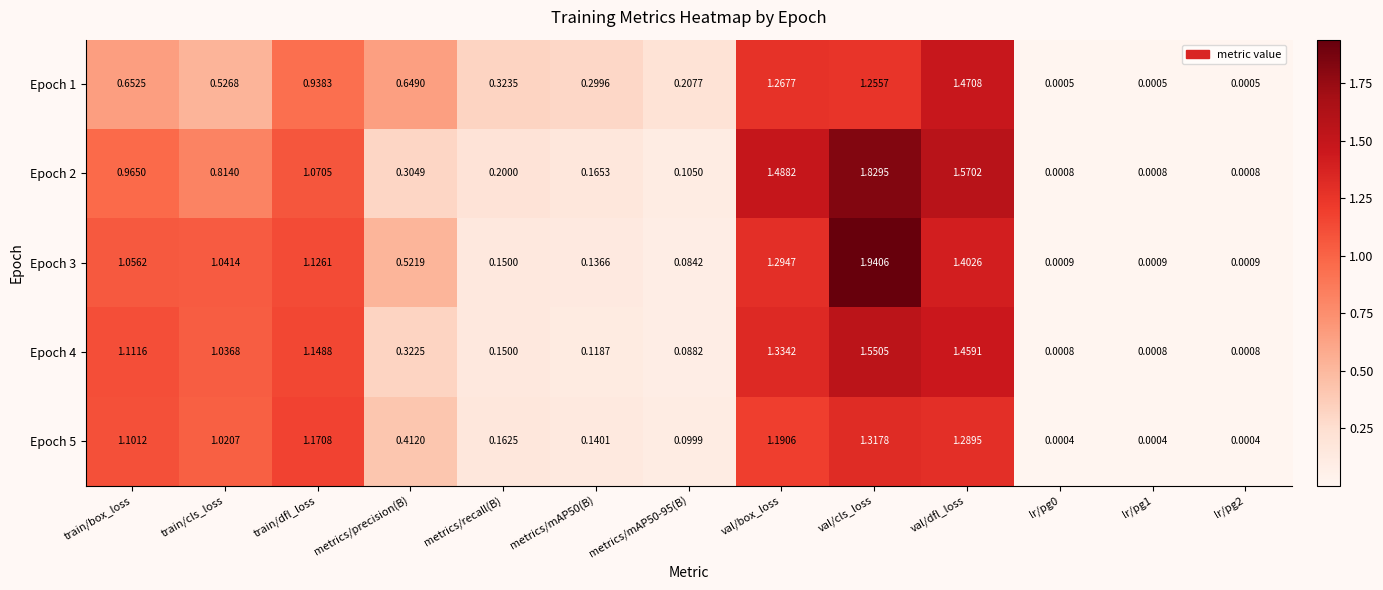

Is the value of Epoch 3 at metrics/mAP50(B) greater than the value of Epoch 2 at train/dfl_loss?

No